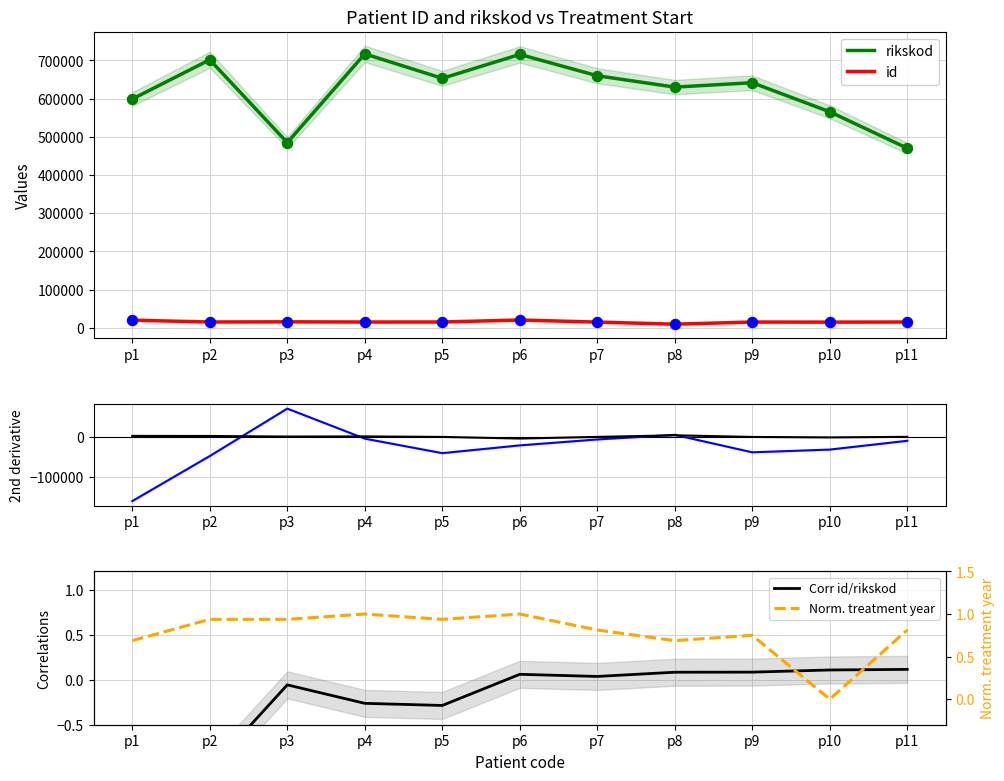

Is the value of id at p2 greater than the value of rikskod at p8?

No